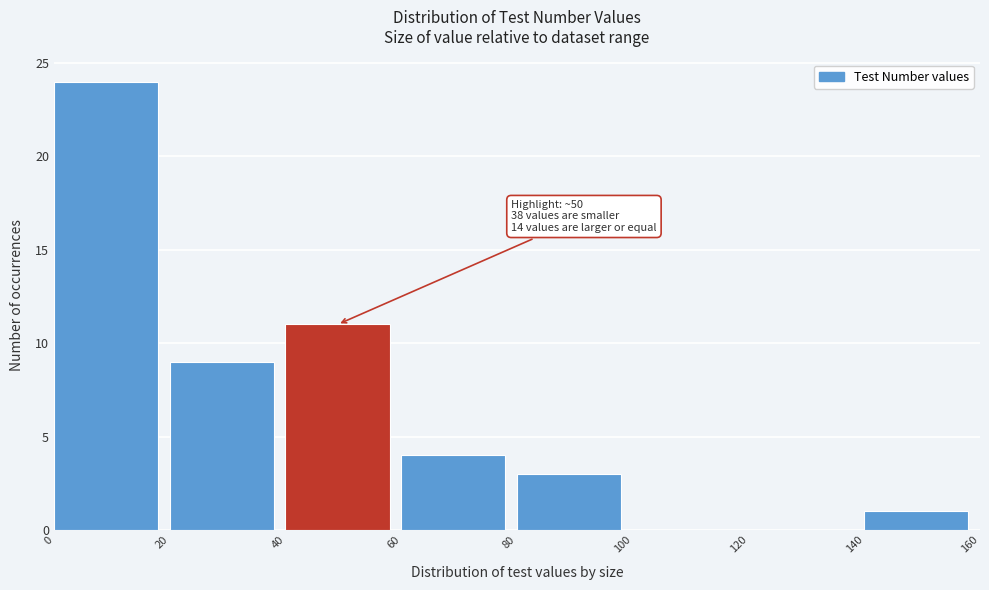

Over which range of the x-axis is the bar tallest?

0 to 20